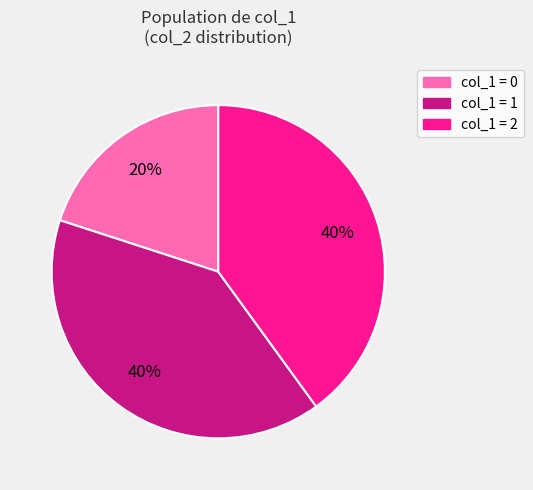

How many segments does this pie chart have?

3